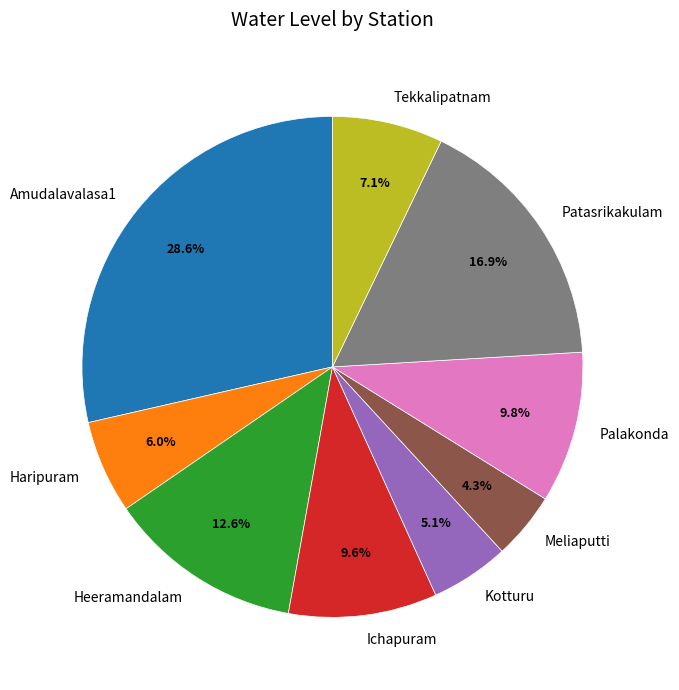

Is there a majority slice in this chart?

No